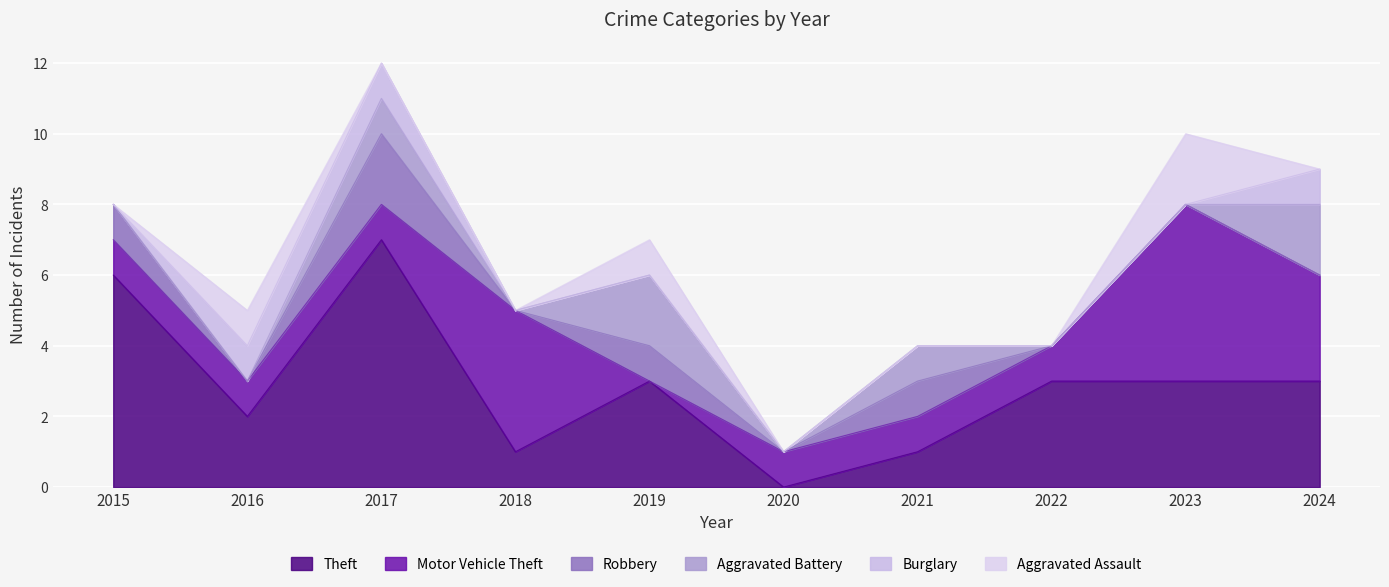

Between which two adjacent categories do Aggravated Assault and Robbery first intersect?

2015 and 2016